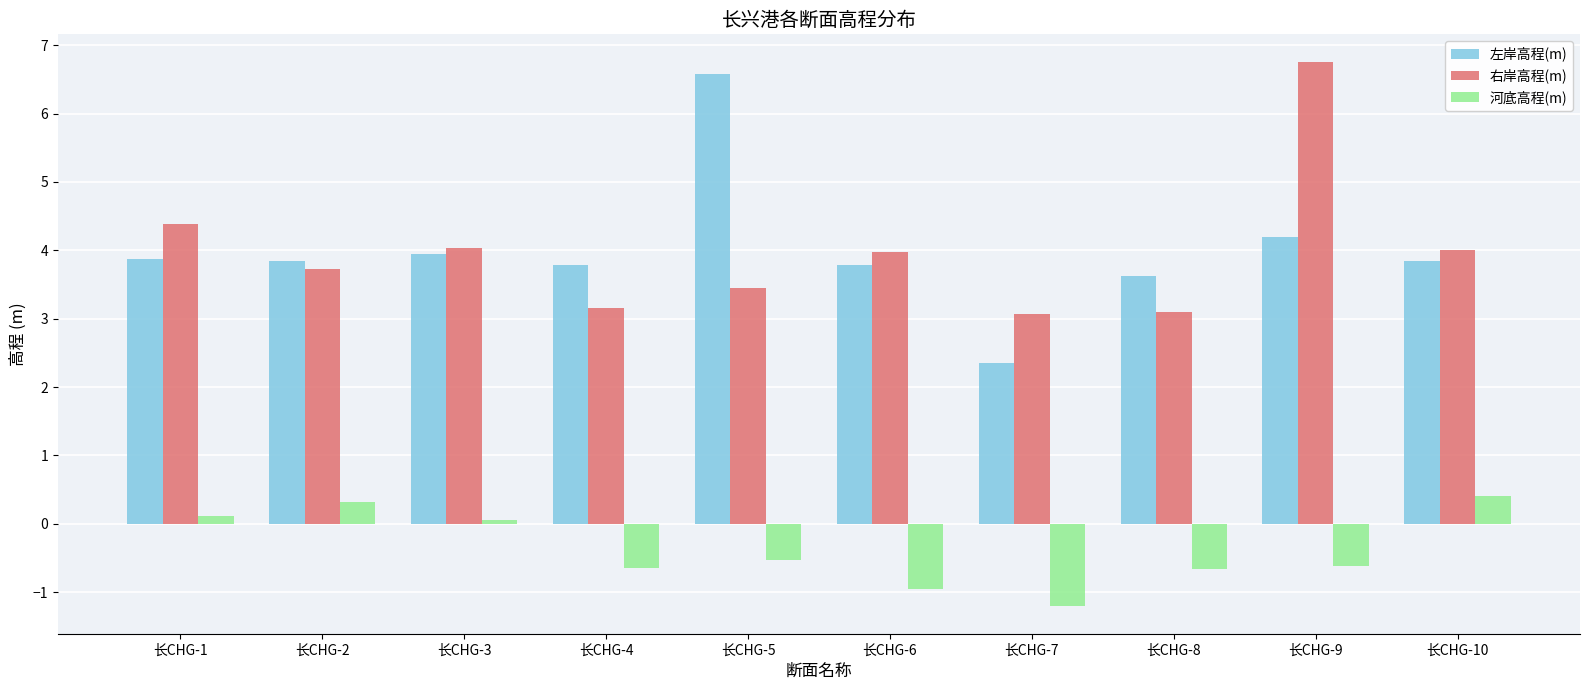

Which series changed the most between 长CHG-5 and 长CHG-7?

左岸高程(m)